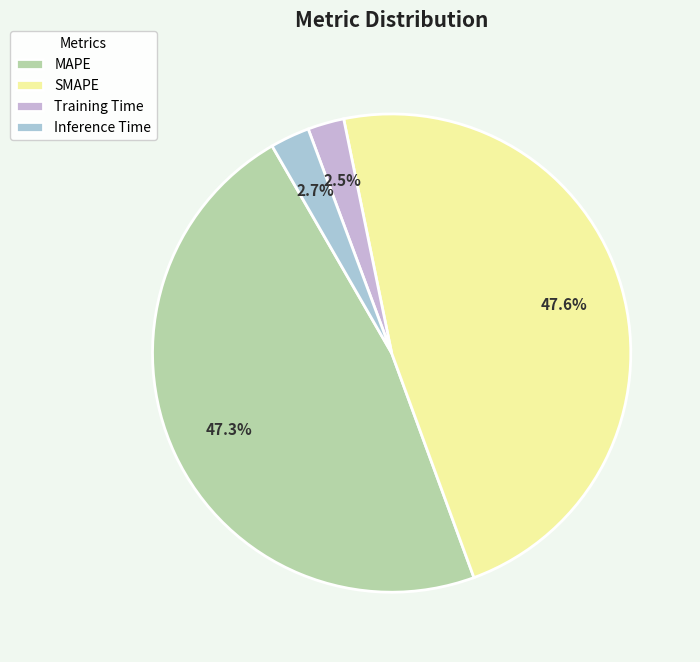

To the nearest percent, what is the combined percentage of MAPE and SMAPE?

95%